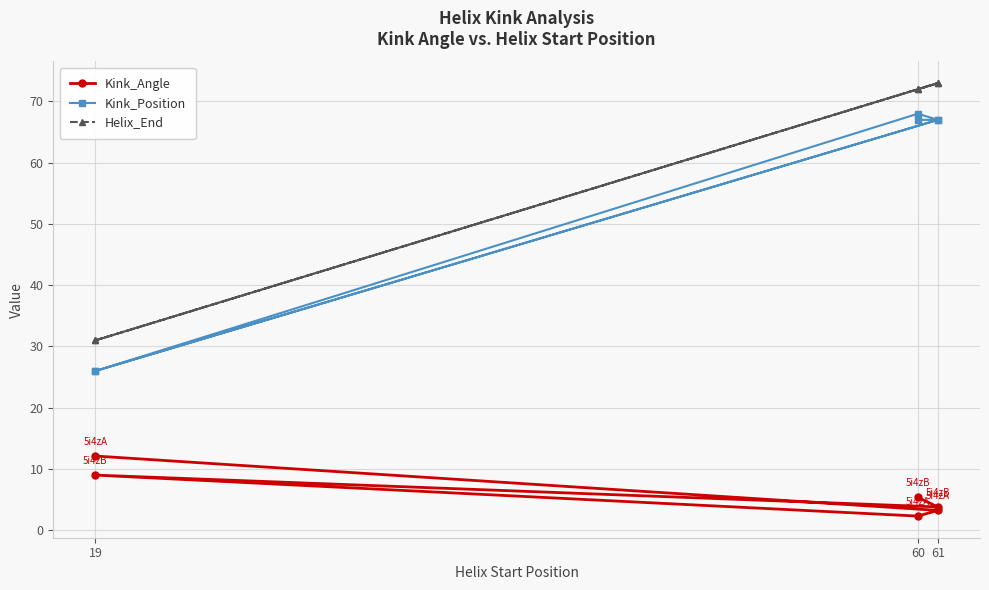

Reading left to right, extract all data points from this chart.

Kink_Angle: 12.1	3.2	2.3	9.0	3.8	5.4
Kink_Position: 26.0	67.0	68.0	26.0	67.0	67.0
Helix_End: 31.0	73.0	72.0	31.0	73.0	72.0